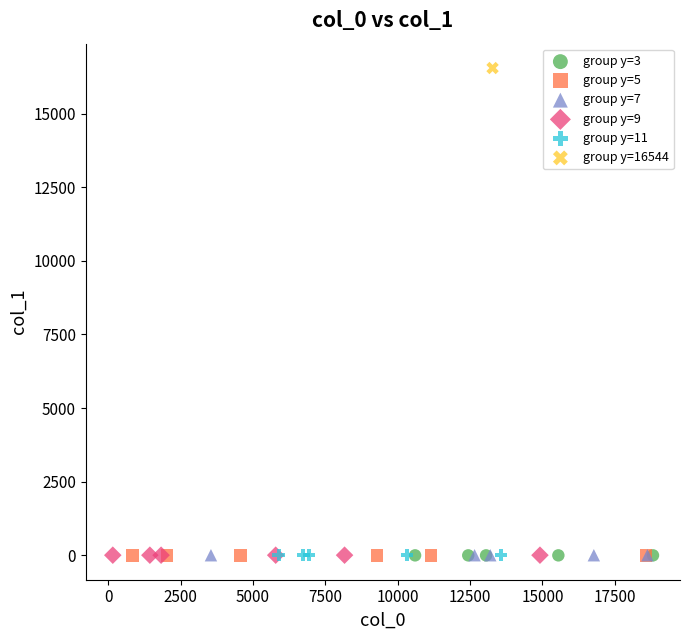

What are all the series names shown in the legend?

group y=3, group y=5, group y=7, group y=9, group y=11, group y=16544